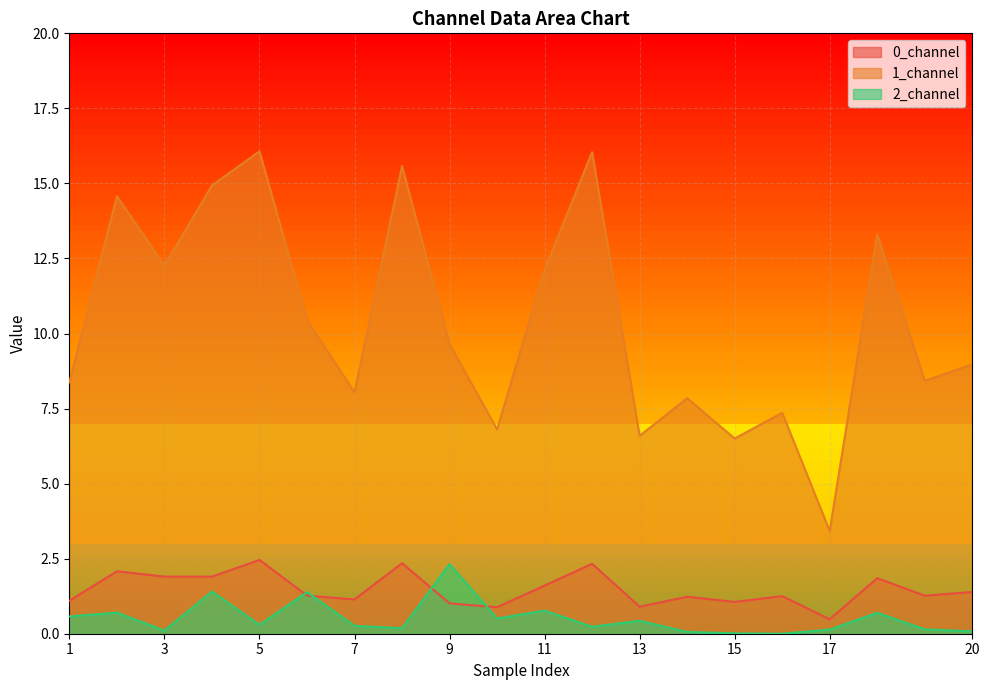

What is the maximum value shown in the chart?

16.1